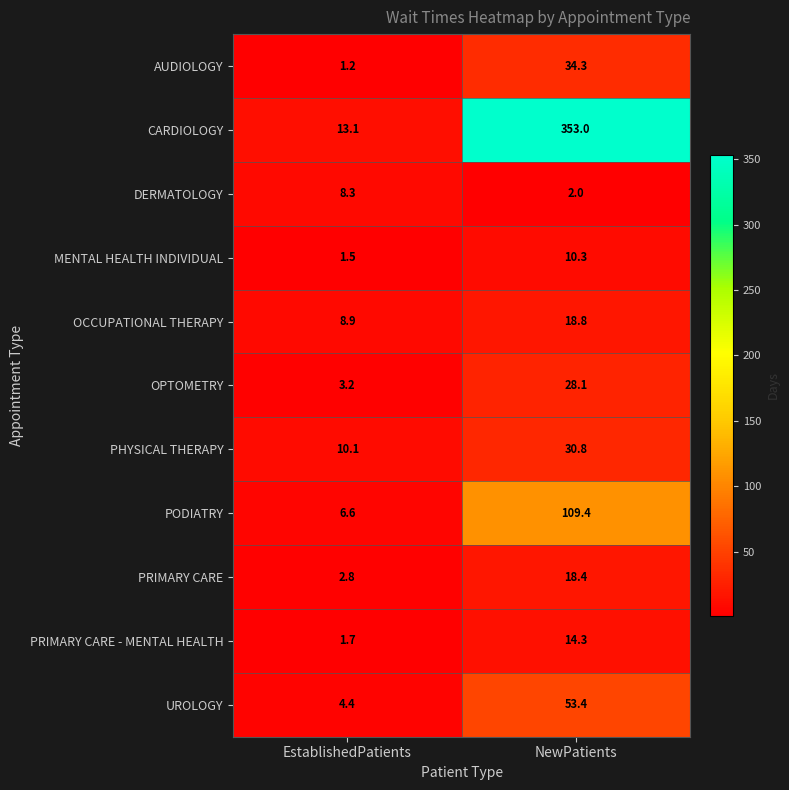

Between EstablishedPatients and NewPatients, which series saw the biggest shift?

CARDIOLOGY